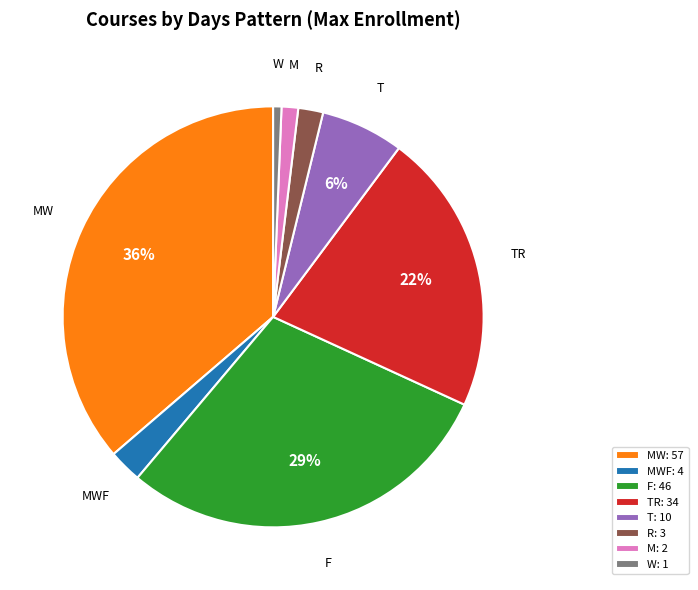

Is it true that T is 6% of the pie?

True